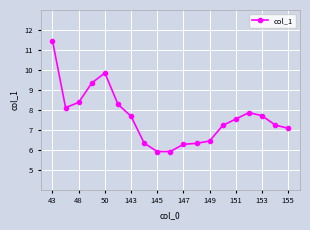

What is the maximum value shown in the chart?

11.5